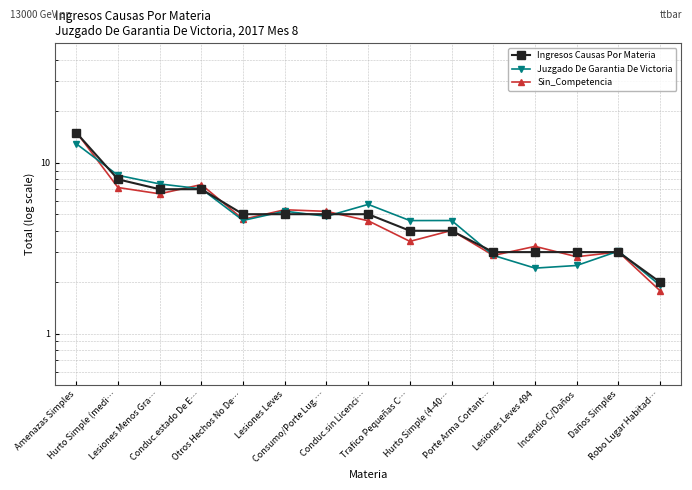

Which series ends up on top after the final intersection of Juzgado De Garantia De Victoria and Sin_Competencia?

Juzgado De Garantia De Victoria